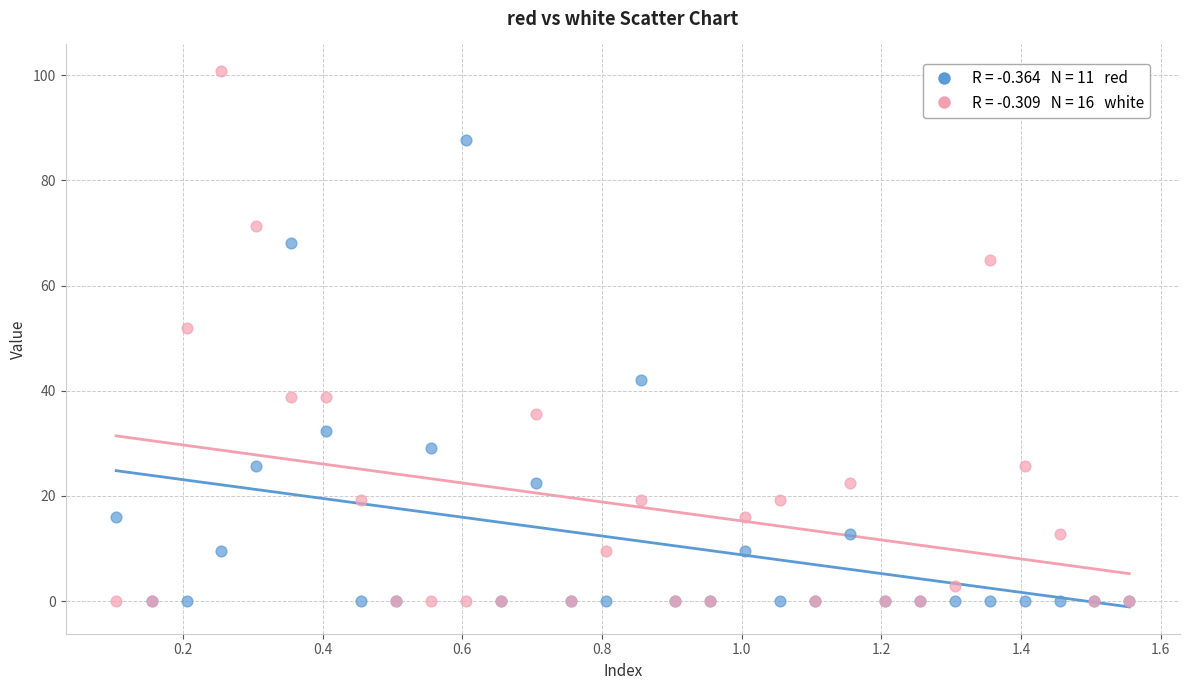

Across all series, what Y value is closest to 50?

51.9